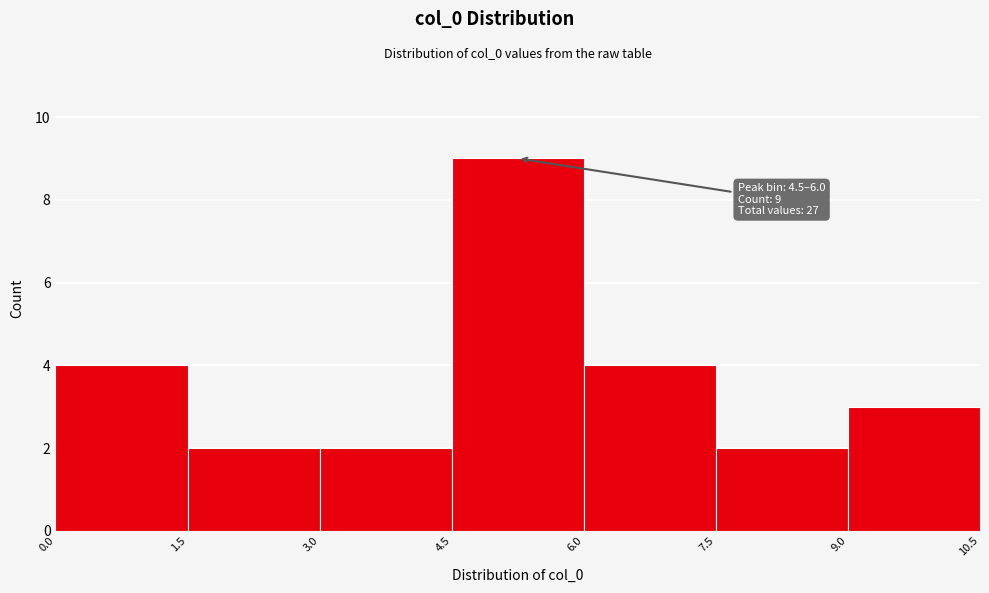

Over which range of the x-axis is the bar tallest?

4.5 to 6.0